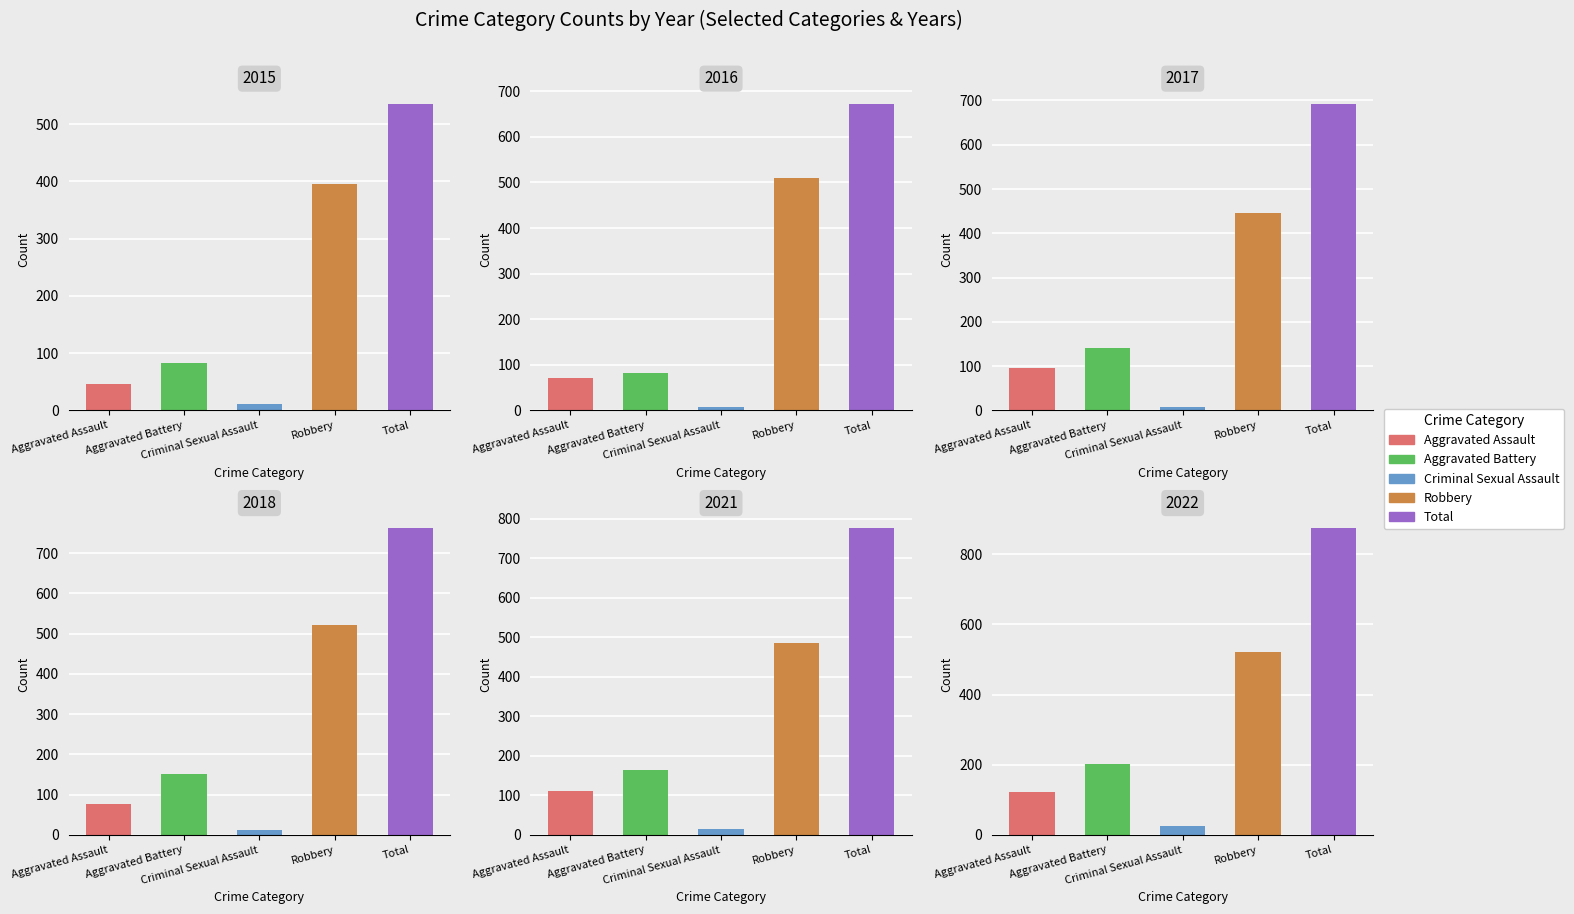

How many groups of bars are there?

5